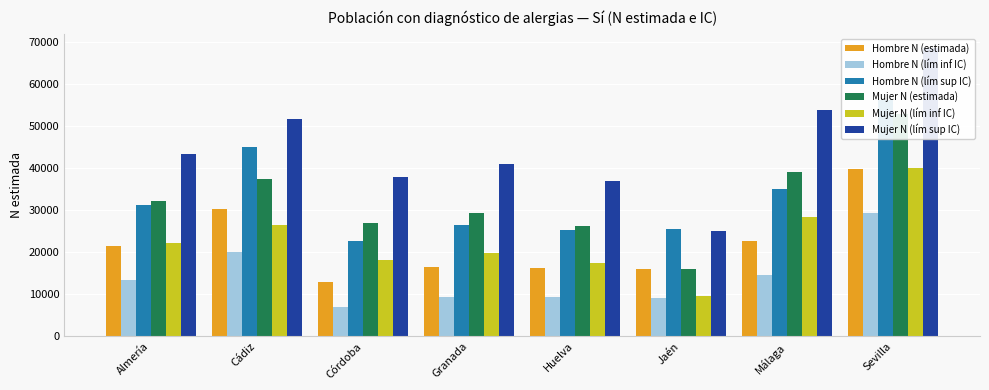

What is the value of the Mujer N (estimada) bar at the 3rd from the left?

26920